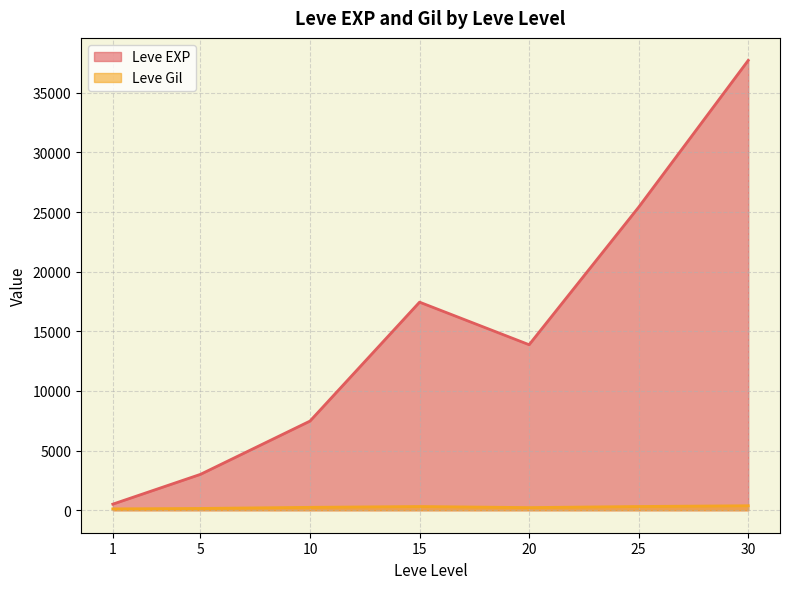

What is the average value of the Leve EXP series?

15062.9